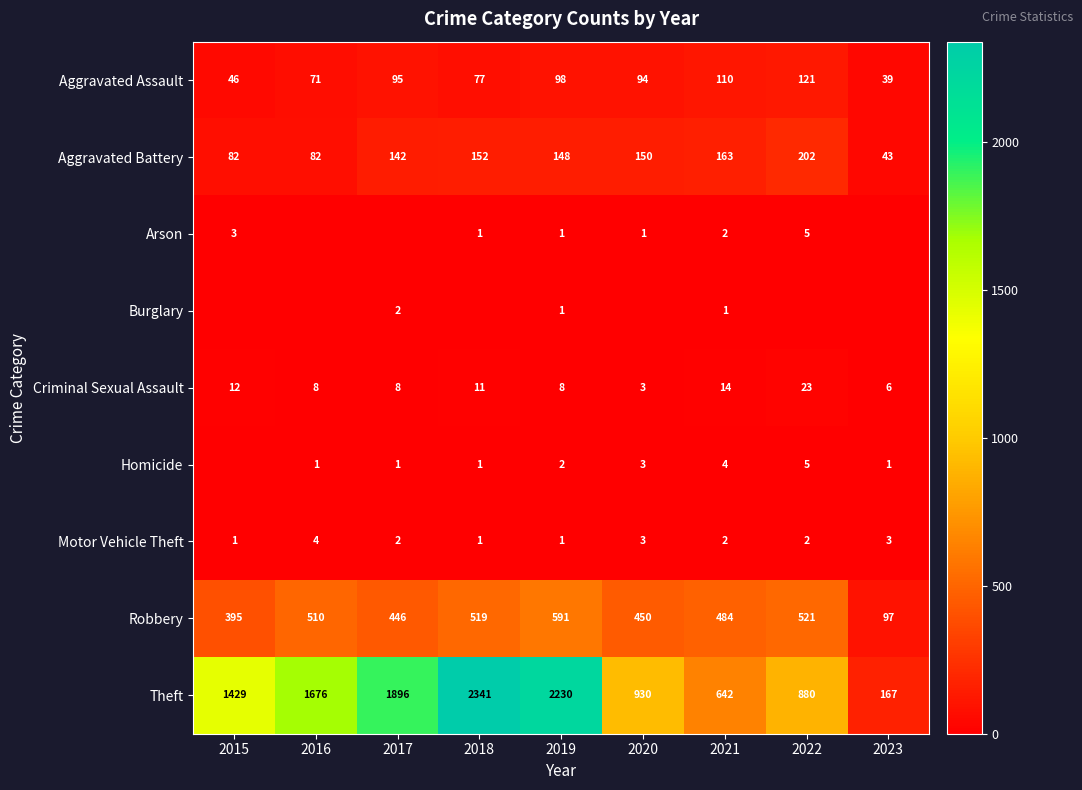

Is the value of Homicide at 2020 greater than the value of Motor Vehicle Theft at 2015?

Yes